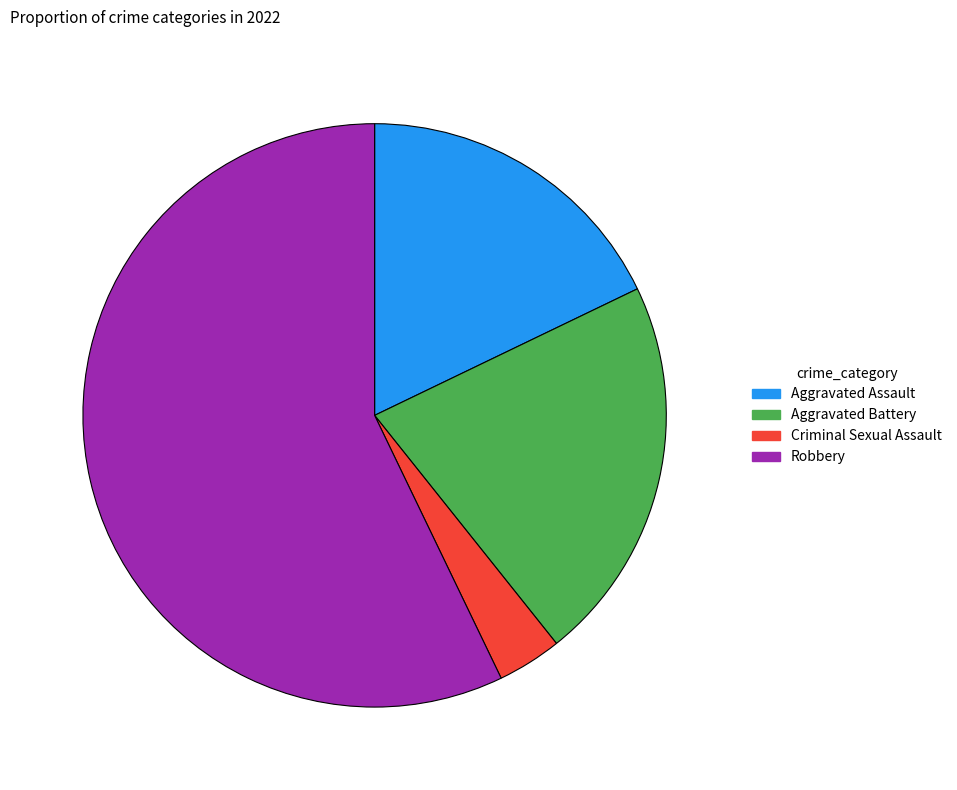

The Criminal Sexual Assault slice represents 4% of the pie. True or false?

True